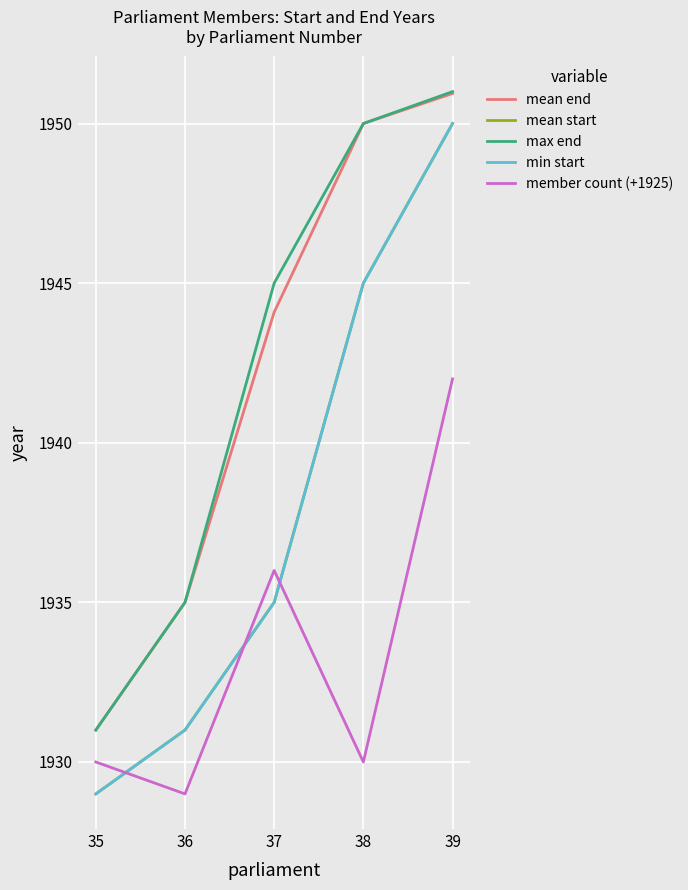

Is the value of min start at 38 greater than the value of max end at 39?

No